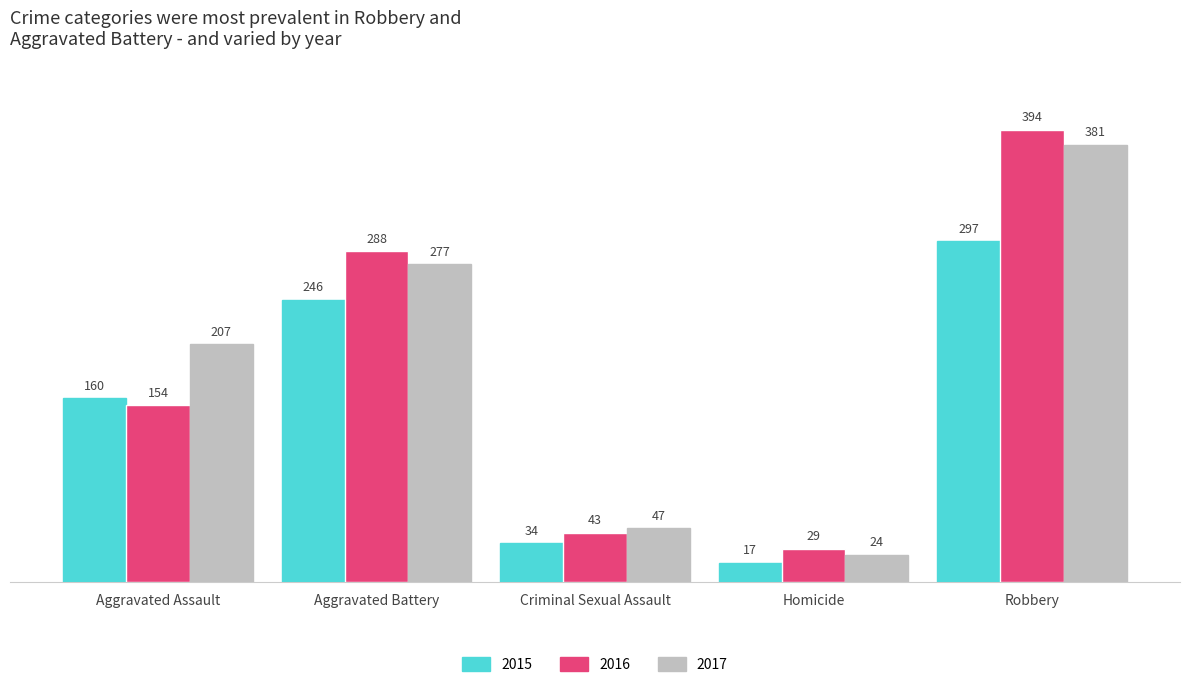

True or false: 2016 has a value of 29 at Homicide.

True